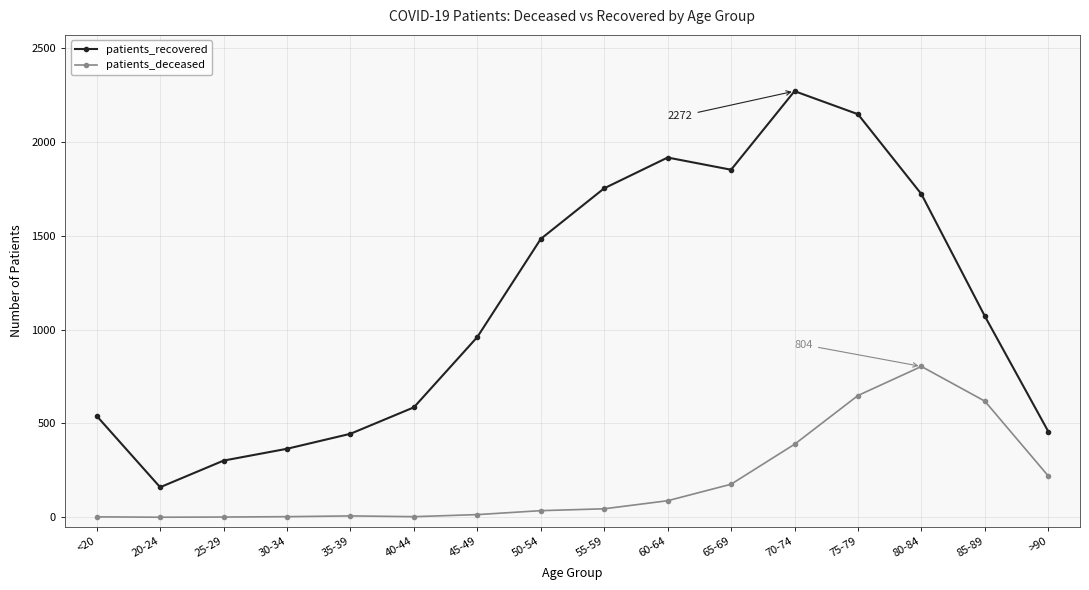

Which series has the largest range (max minus min)?

patients_recovered